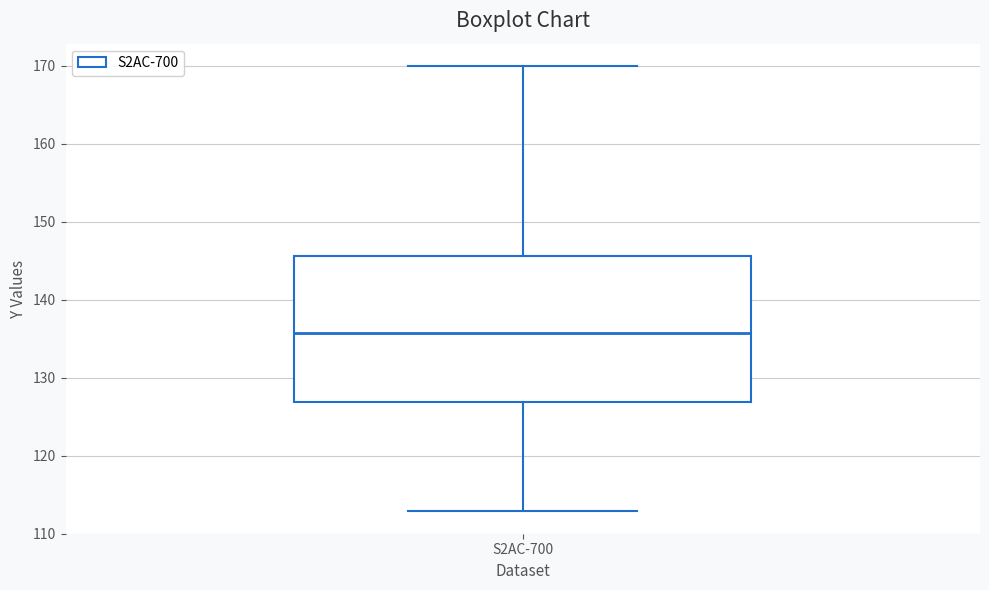

Where does the median line of the box for S2AC-700 sit on the y-axis? The values are not printed on the chart, so give them approximately, as read against the axis.

136